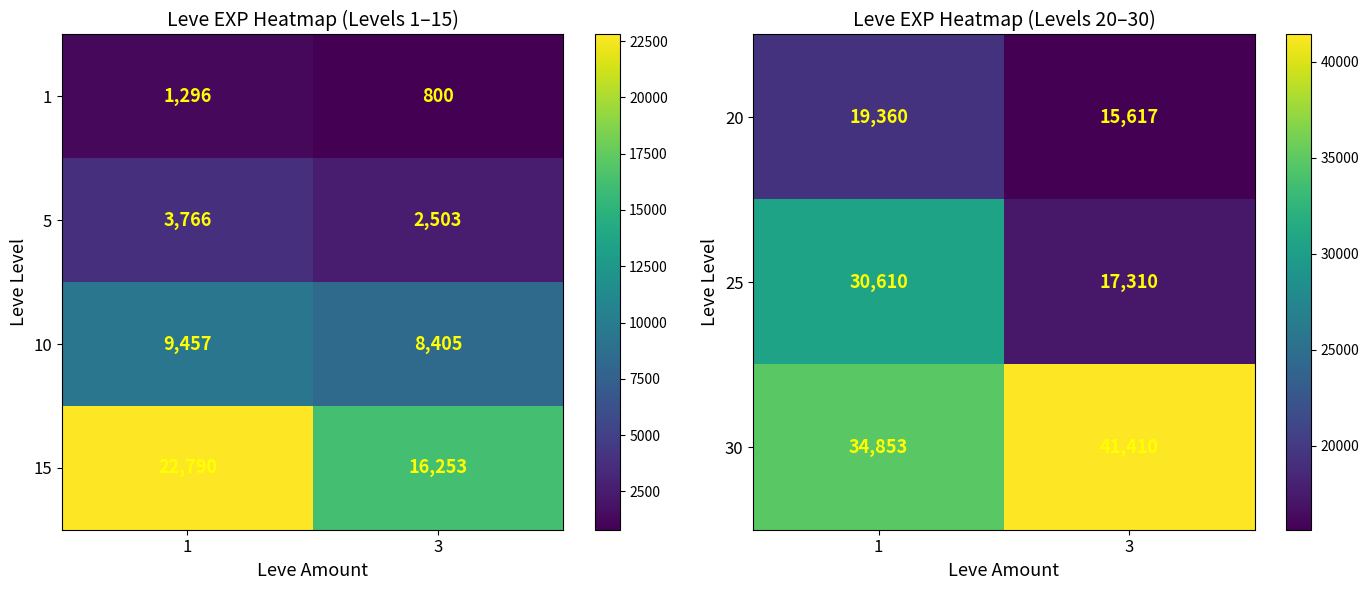

List the labels in order of 30 value, smallest first.

1, 3